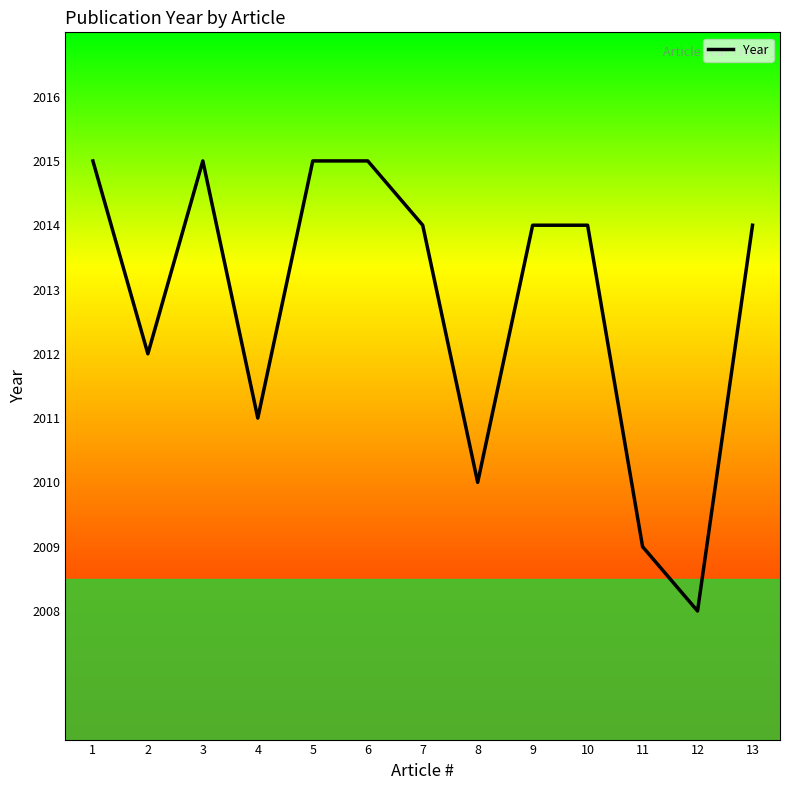

At which category does the data reach its first local peak?

3